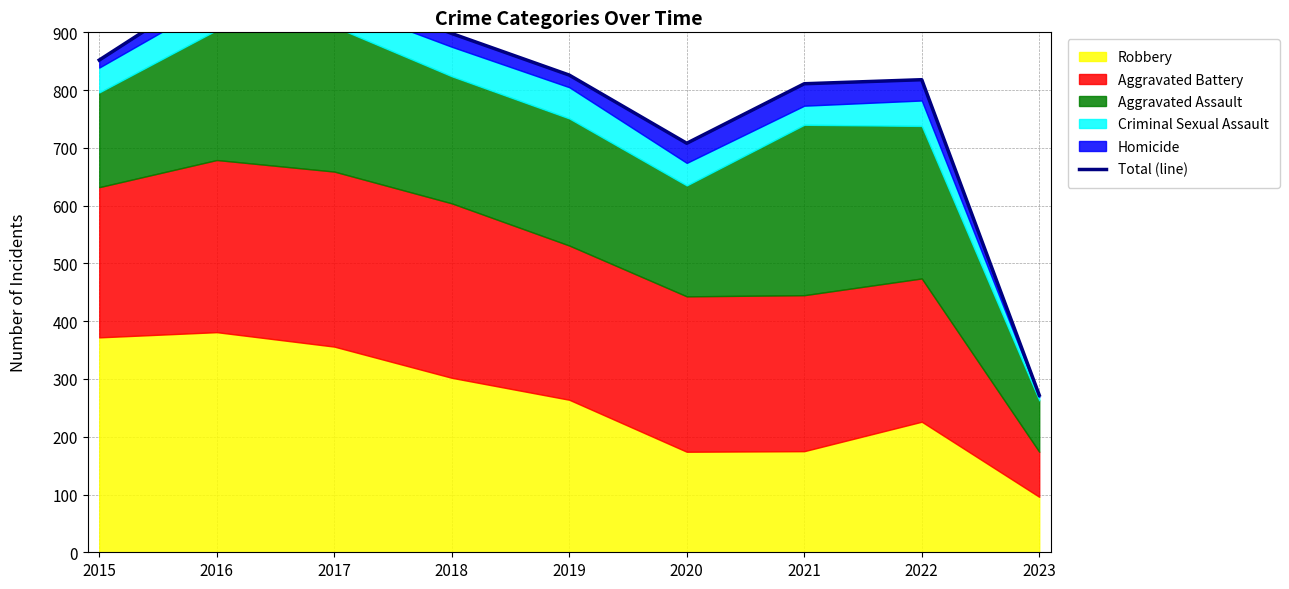

Count the number of values greater than 826.

4